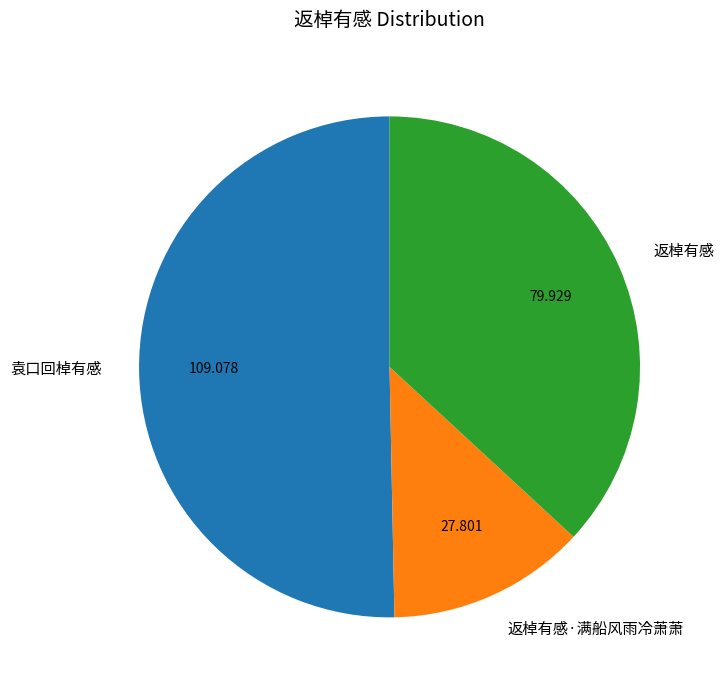

How many slices are in this pie chart?

3